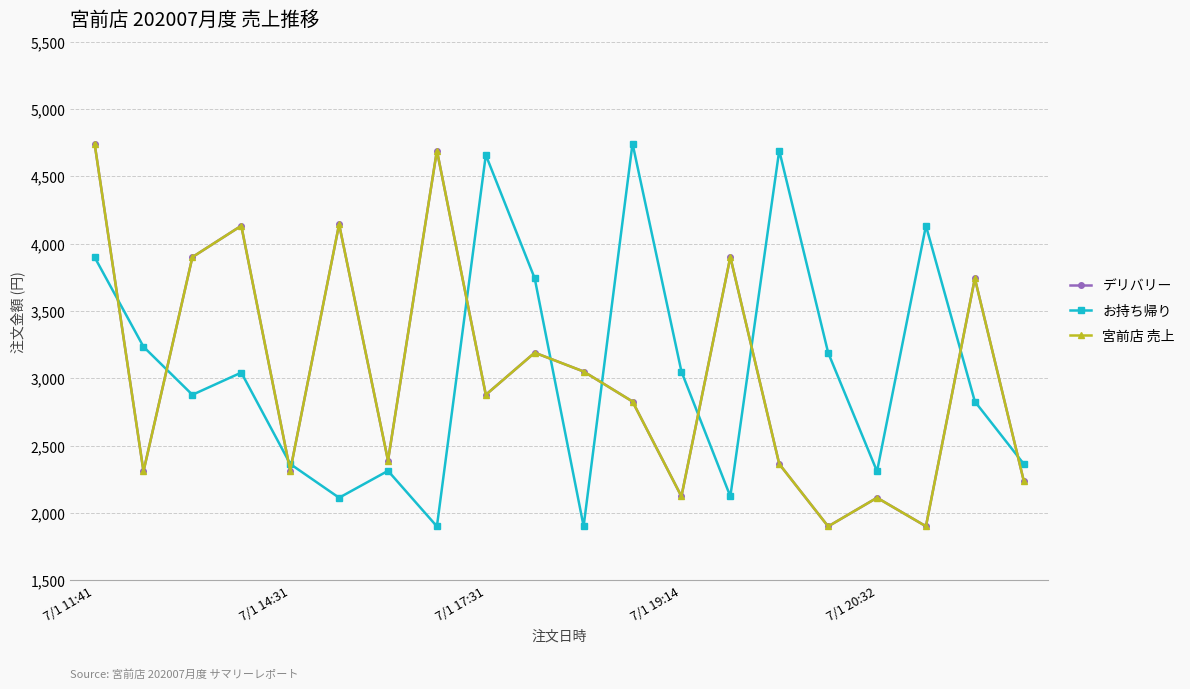

How many lines are shown in the chart?

3